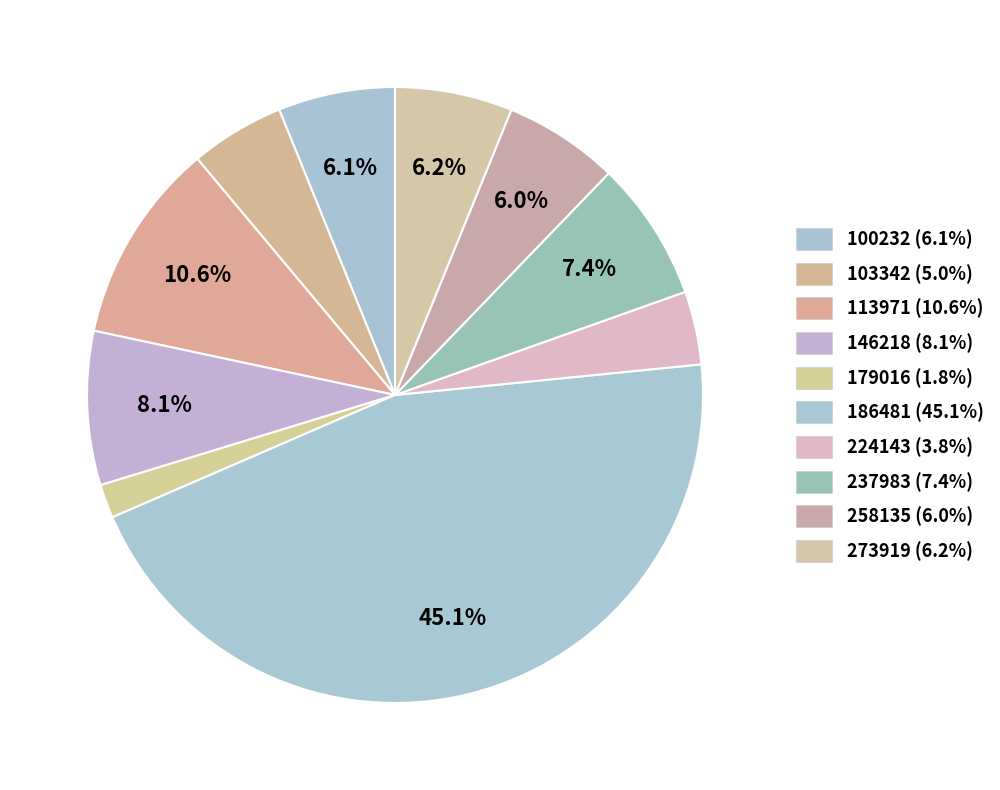

How many slices are in this pie chart?

10